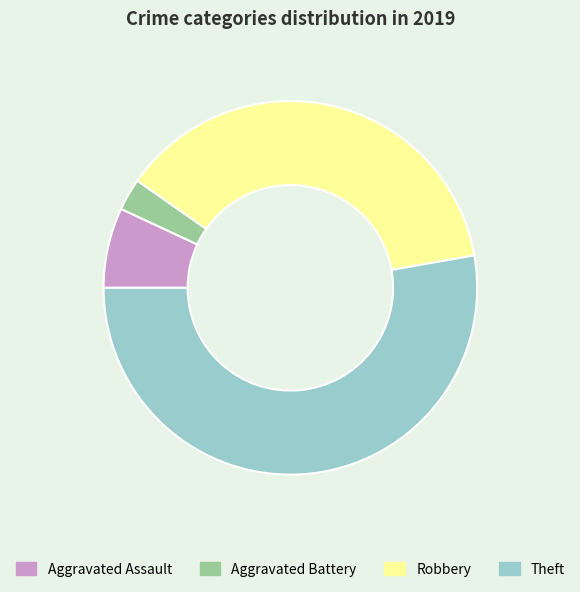

Is it true that Theft is 53% of the pie?

True